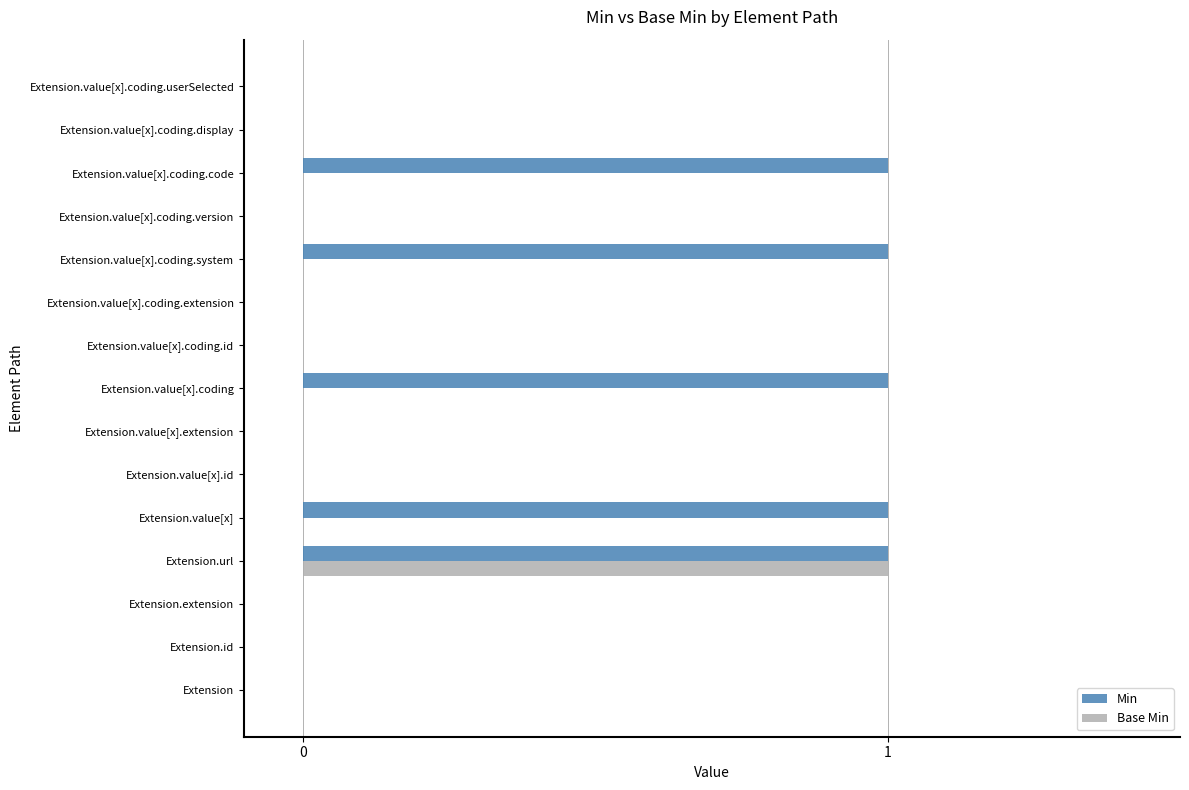

Which series changed the most between Extension.extension and Extension.value[x].coding.system?

Min